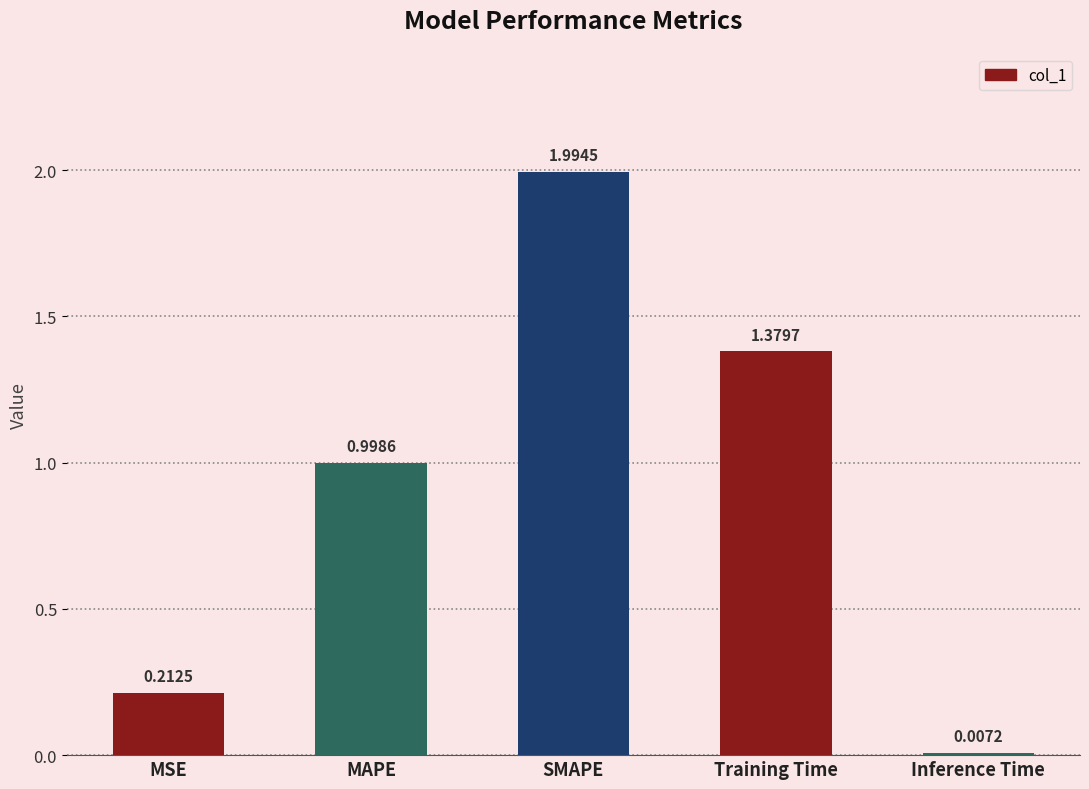

Does the chart contain any negative values?

No